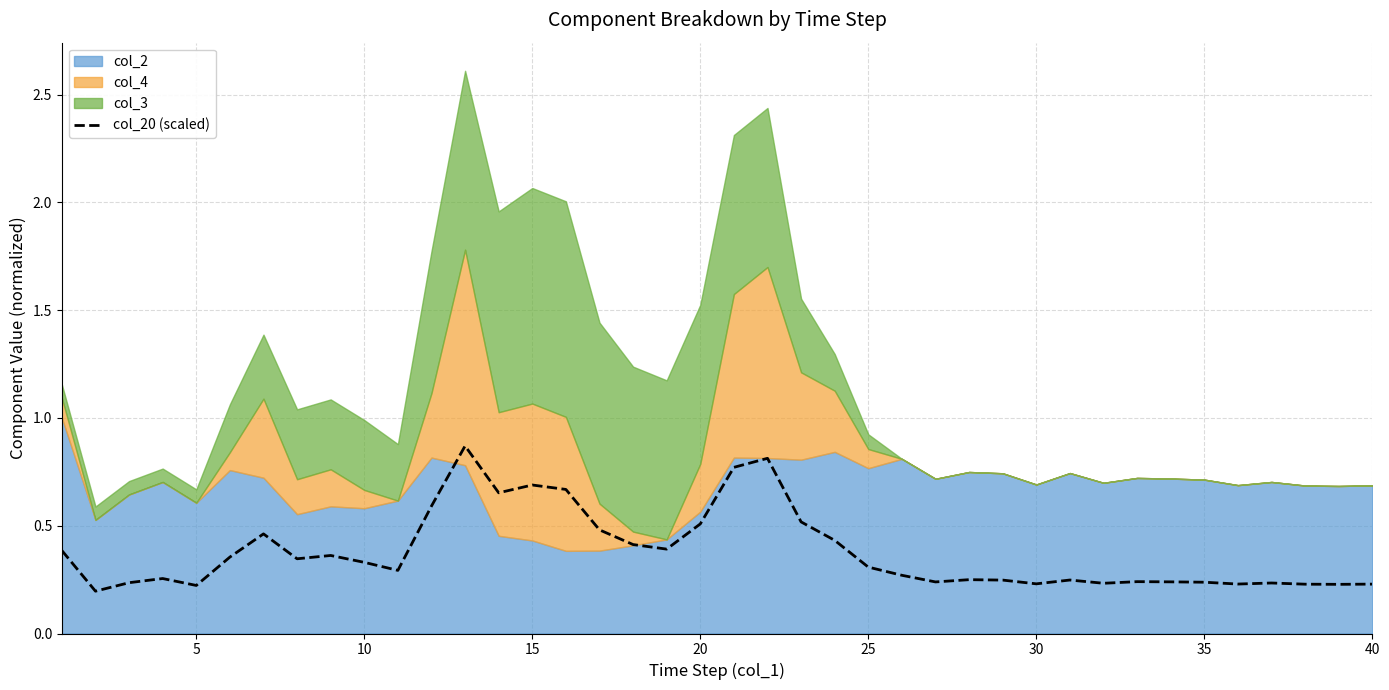

The col_20 (scaled) series shows 0.4 at 25. True or false?

False